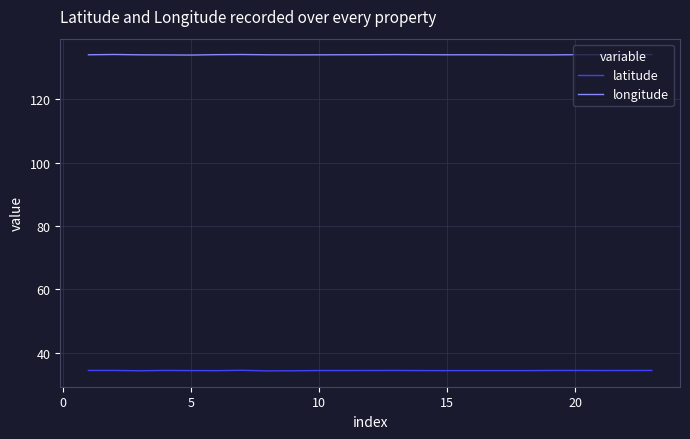

Which series has the largest total across all categories?

longitude